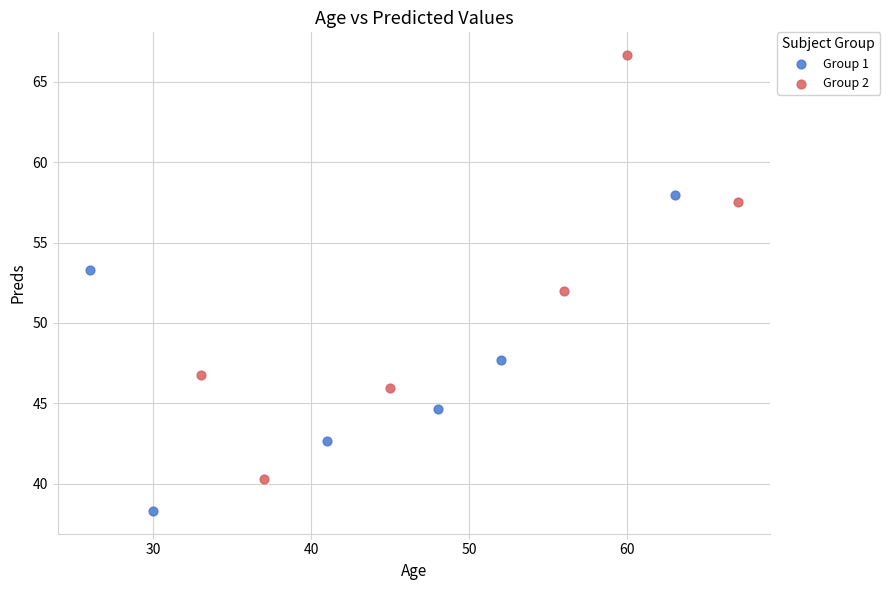

Which series contains the lowest Y value?

Group 1